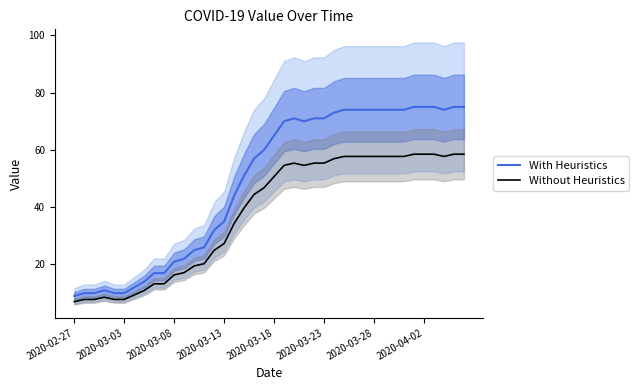

Which series has the largest range (max minus min)?

With Heuristics